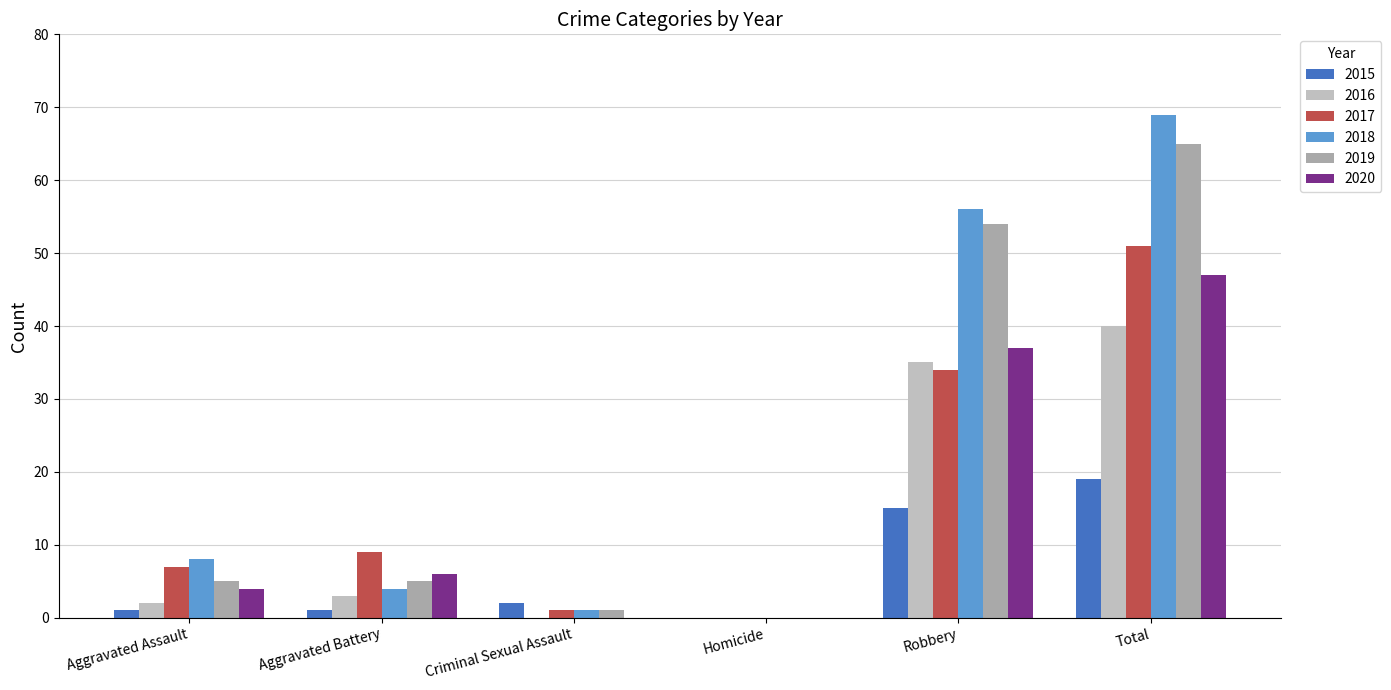

What is the maximum value shown in the chart?

69